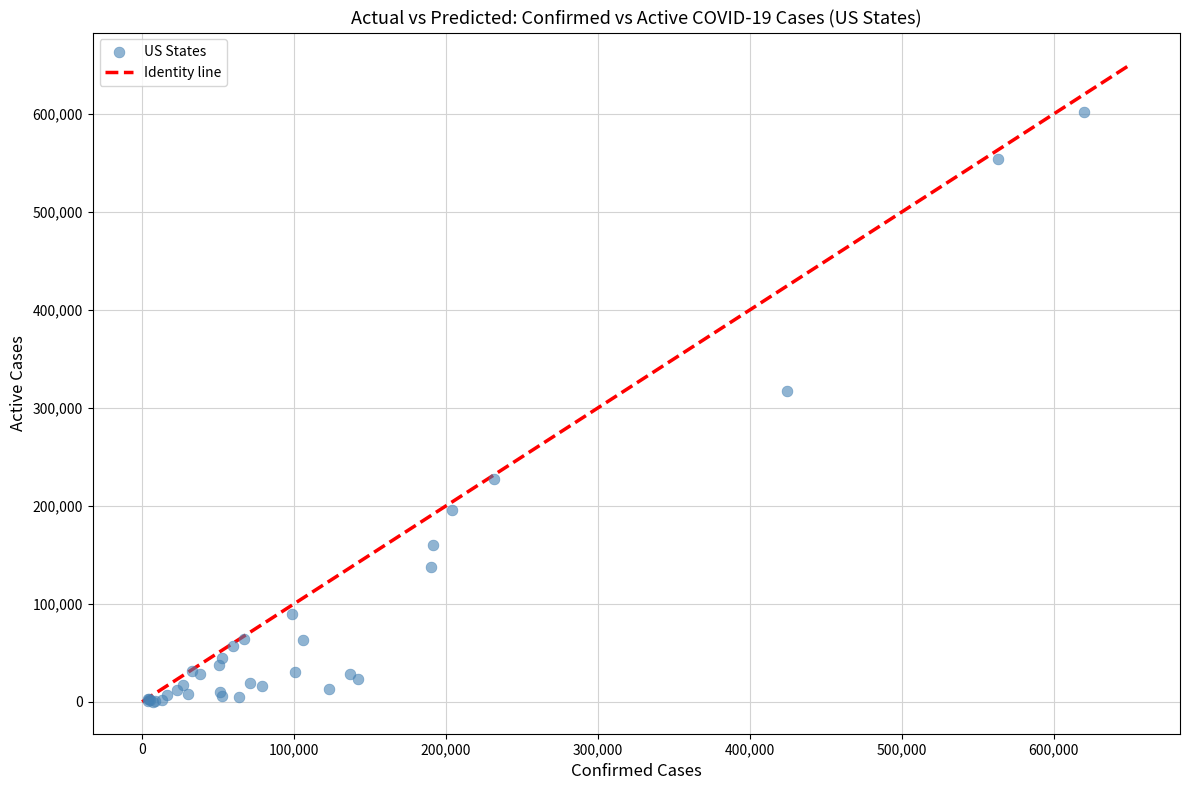

What Y value in the scatter plot is closest to 301152?

317343